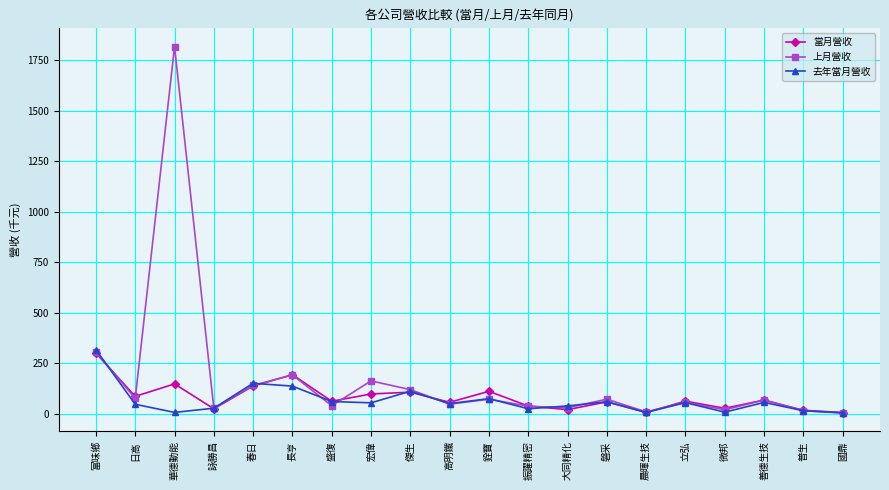

Count the number of categories in the chart.

20